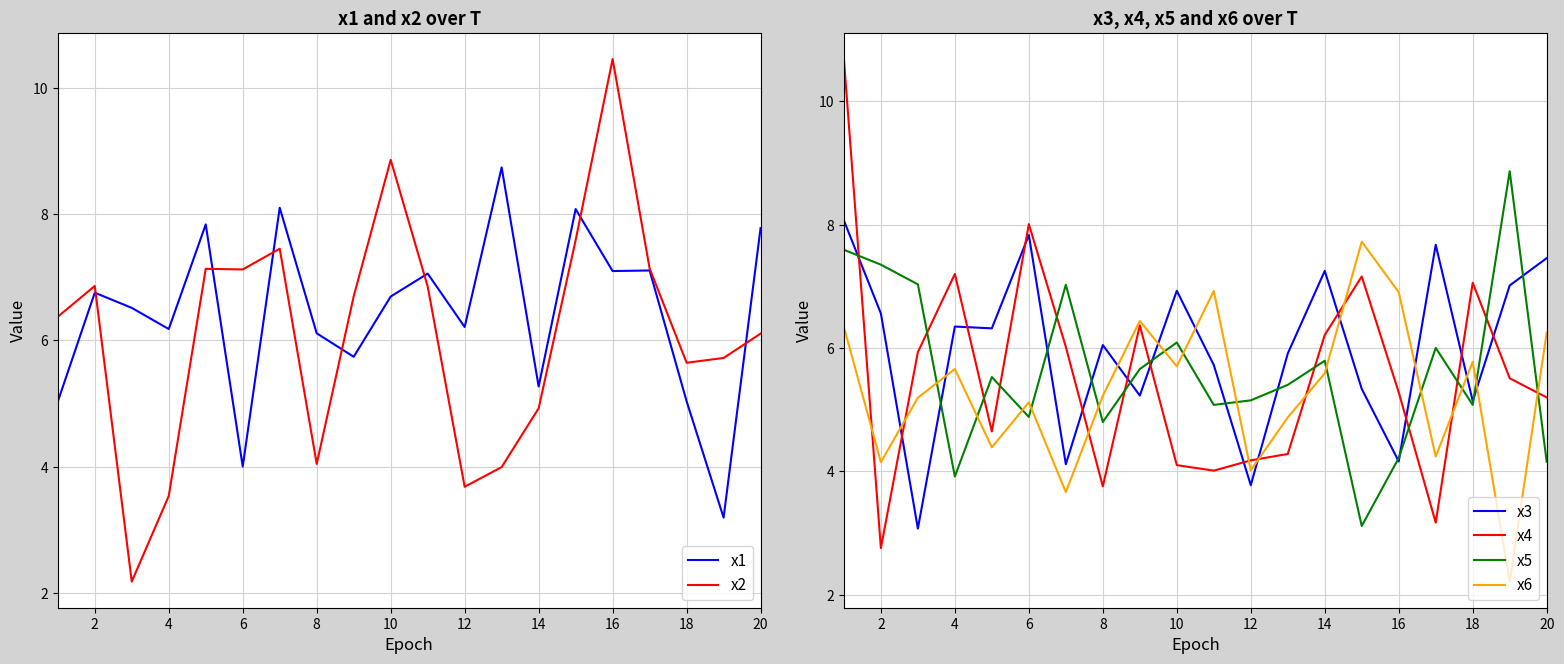

What is the value of the x4 point at the 14th from the left?

6.2